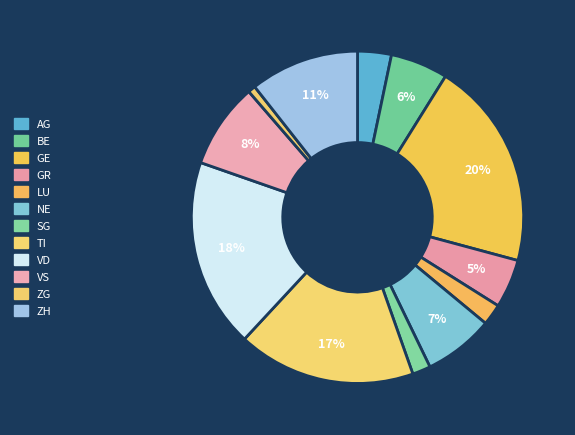

Approximately how many times larger is the value at GE compared to GR?

4.3